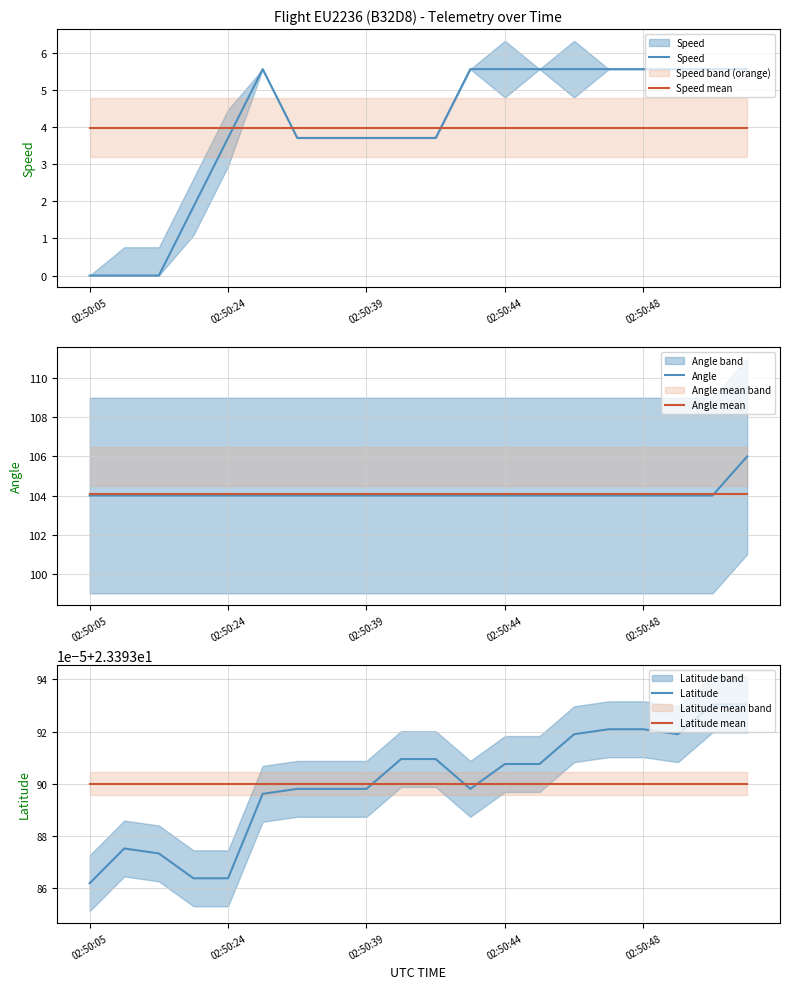

Is it true that Angle mean equals 104.1 at 02:50:05?

True